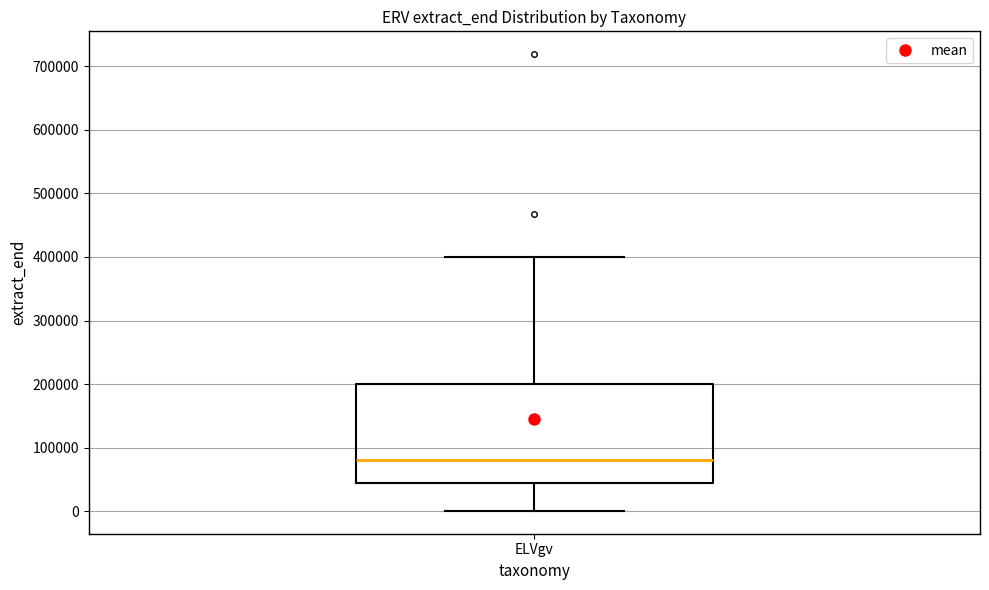

Where does the median line of the box for ELVgv sit on the y-axis? The values are not printed on the chart, so give them approximately, as read against the axis.

80000